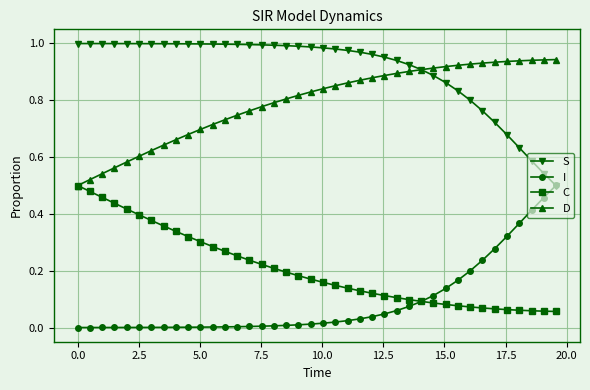

What is the sum of all D values?

31.7